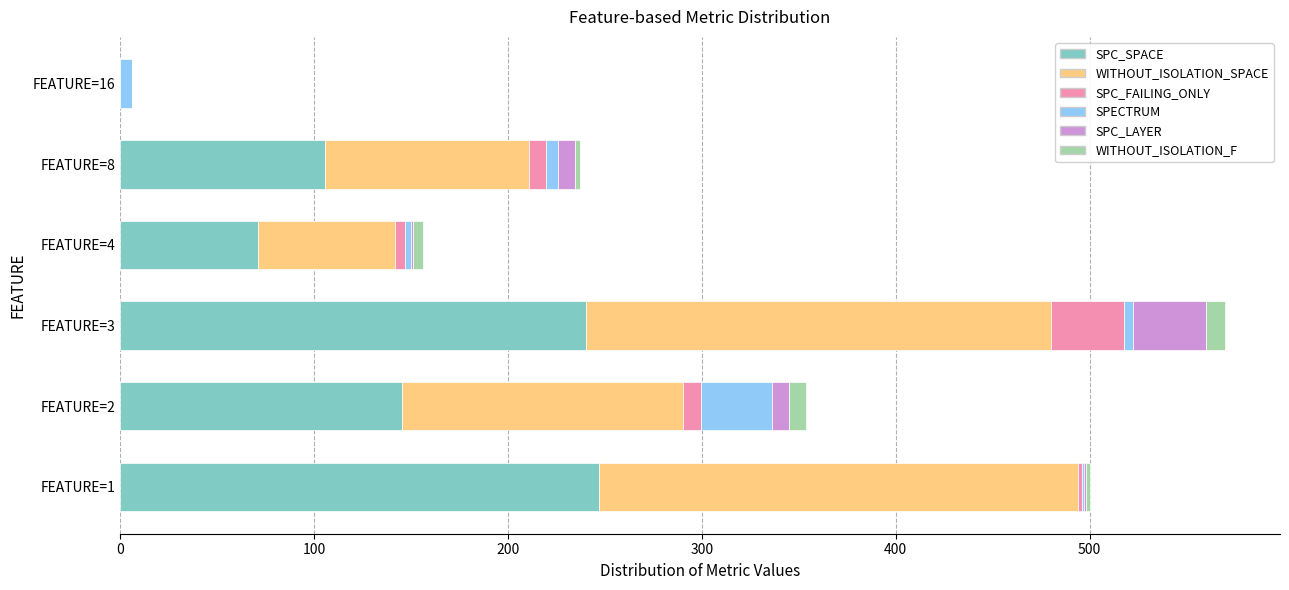

What is the maximum value for SPC_SPACE?

247.0